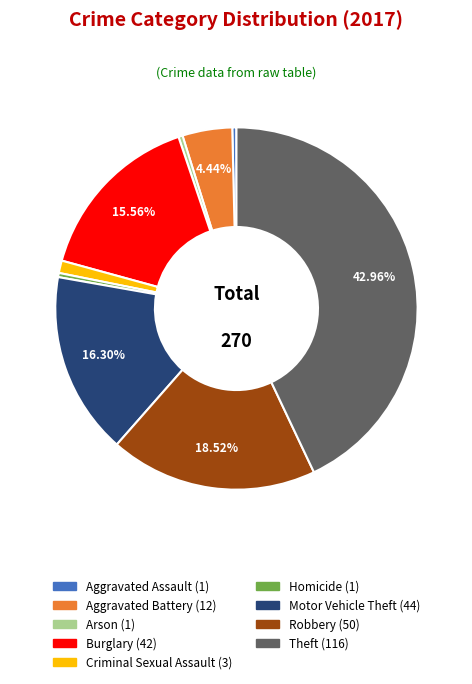

Count the number of slices in the pie.

9